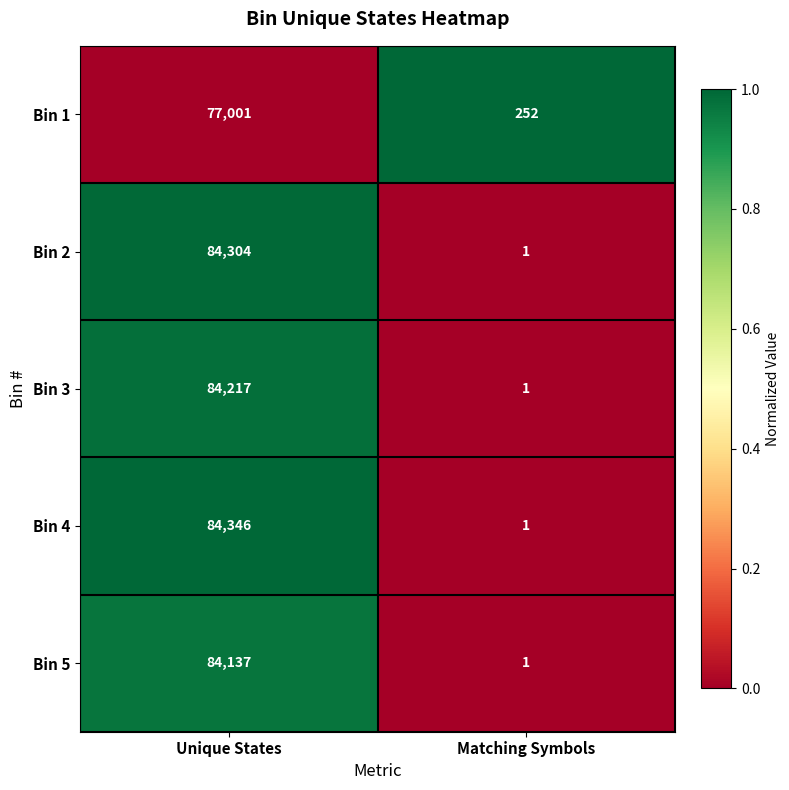

Which series has the largest range (max minus min)?

Bin 4